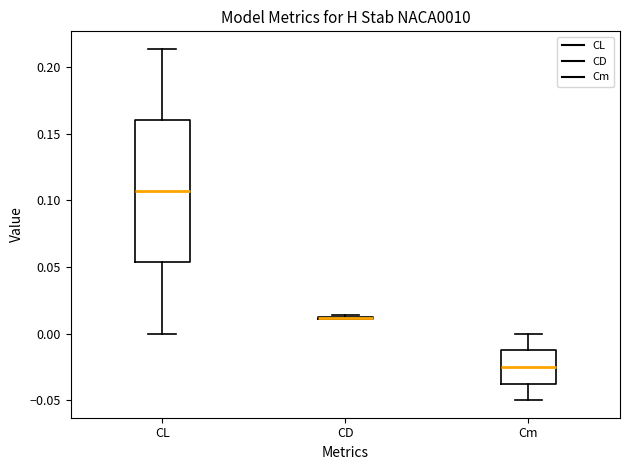

Reading left to right, transcribe this box plot: for each box, give where its median line is, the range the box spans, and where its two whiskers end, as read against the y-axis. The values are not printed on the chart, so give them approximately, as read against the axis.

CL: median 0.105, box 0.055 to 0.160, whiskers 0.000 to 0.215
CD: box collapsed to a line at 0.010, whiskers 0.010 to 0.015
Cm: median -0.025, box -0.035 to -0.015, whiskers -0.050 to 0.000